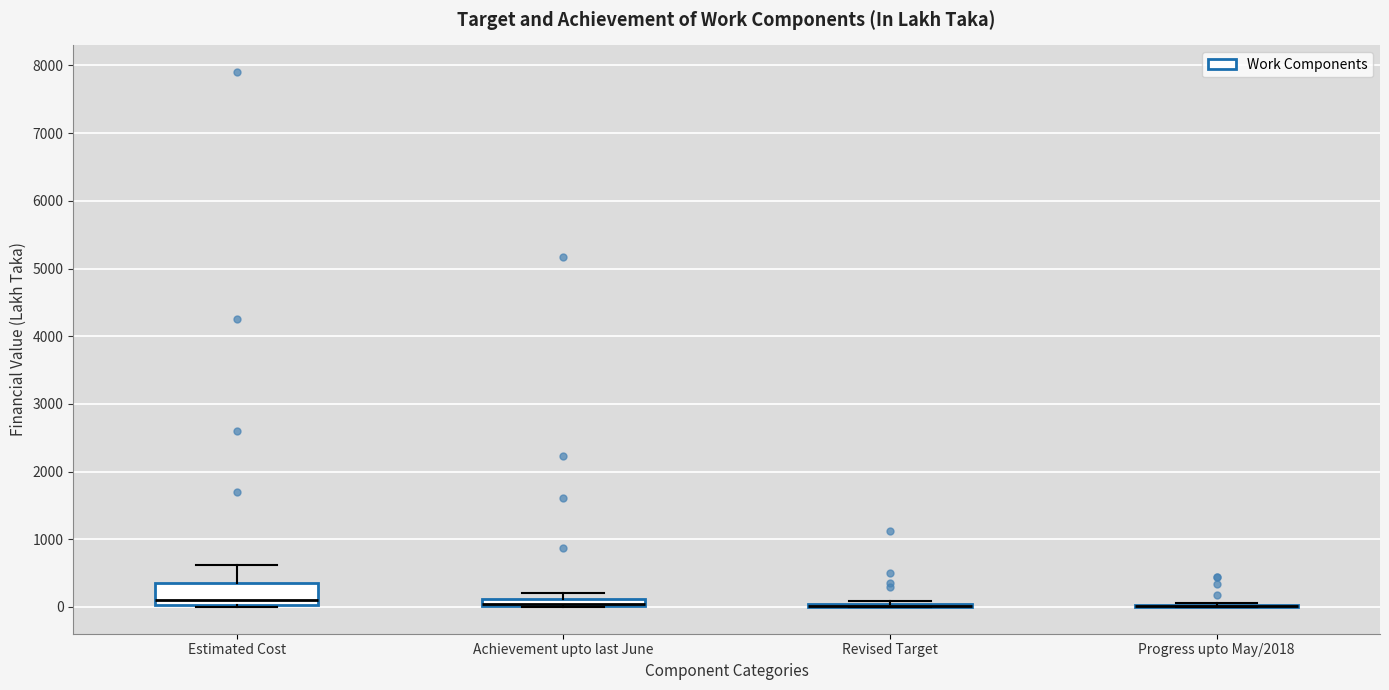

Which box is the tallest, from its lower edge to its upper edge?

Estimated Cost